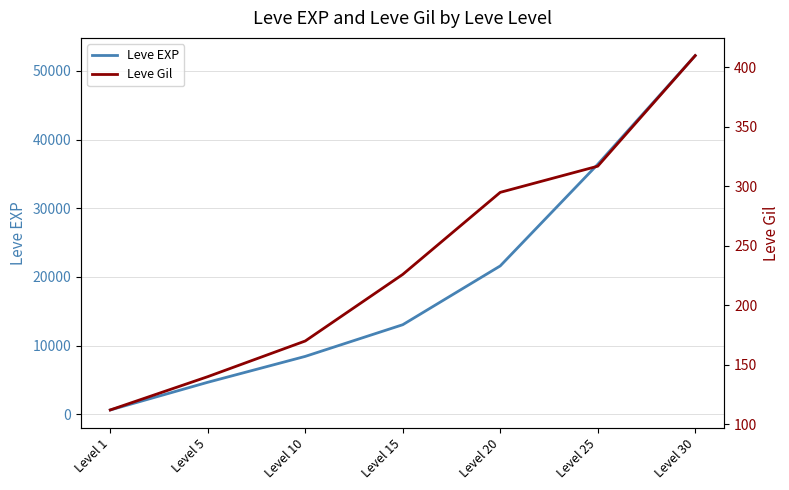

Is it true that Leve EXP equals 21600 at Level 20?

True